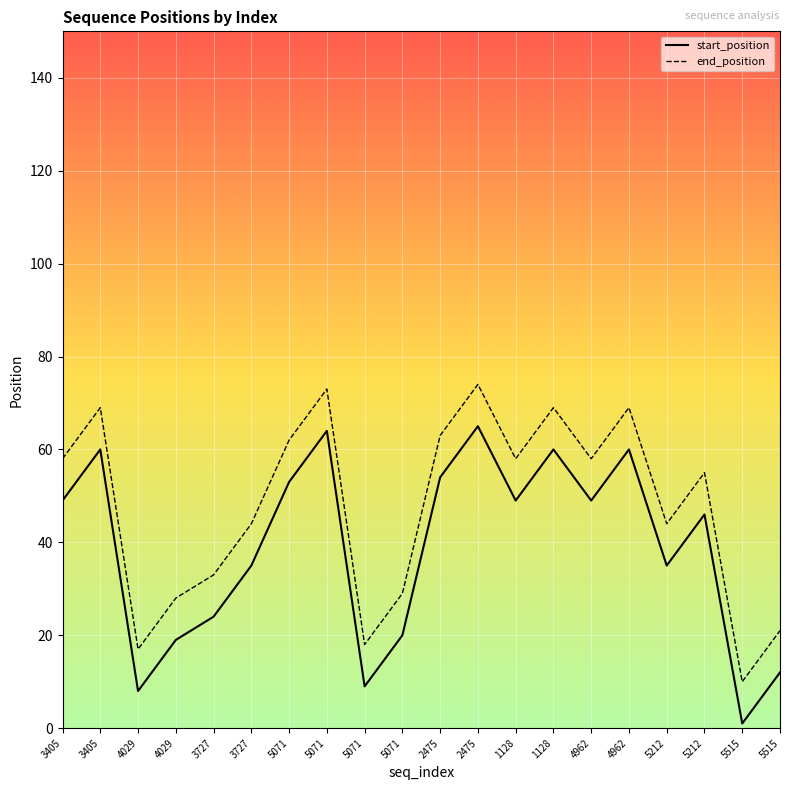

Is it true that end_position equals 16 at 5515?

False